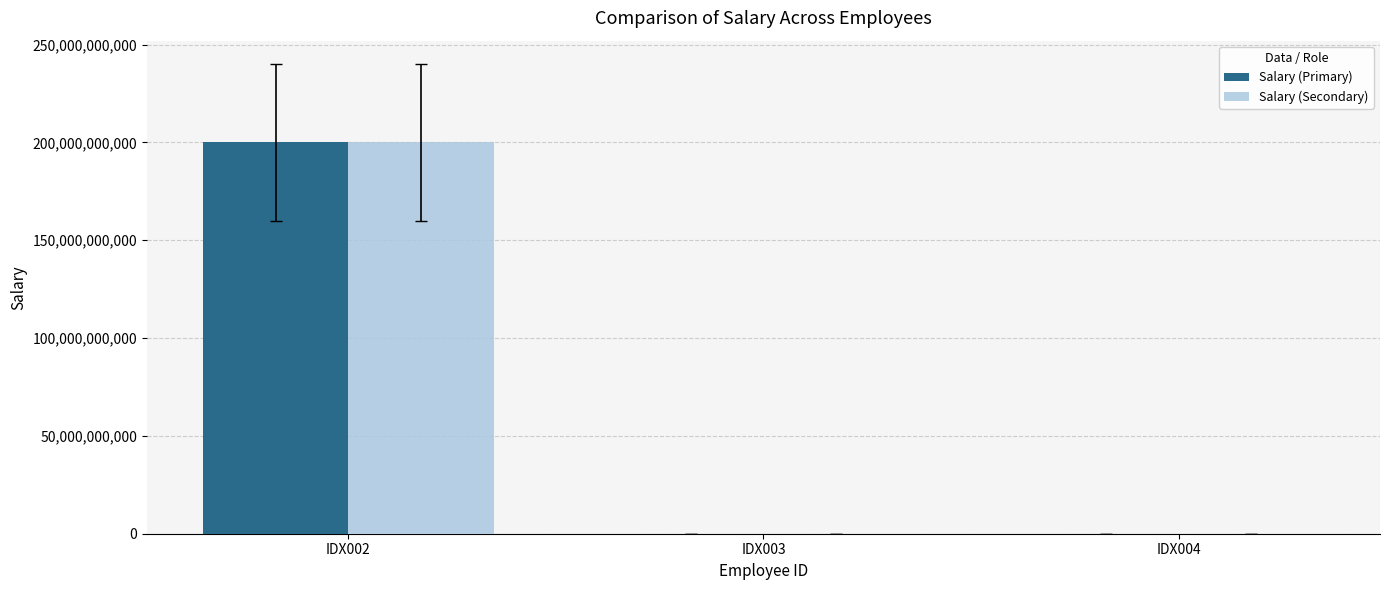

Count the number of data series in this chart.

2